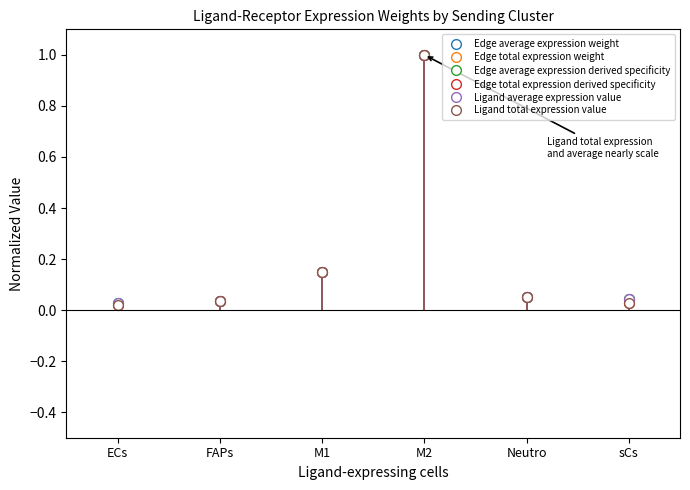

Is this an area chart (filled region under the line)?

No